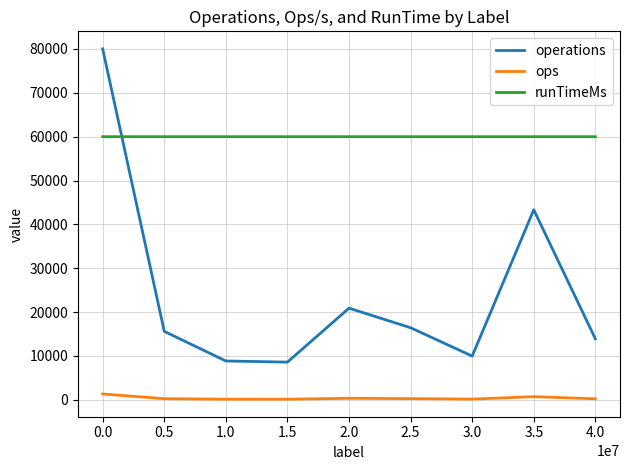

What is the difference between the operations values at 0.5 and 1.0?

6755.0